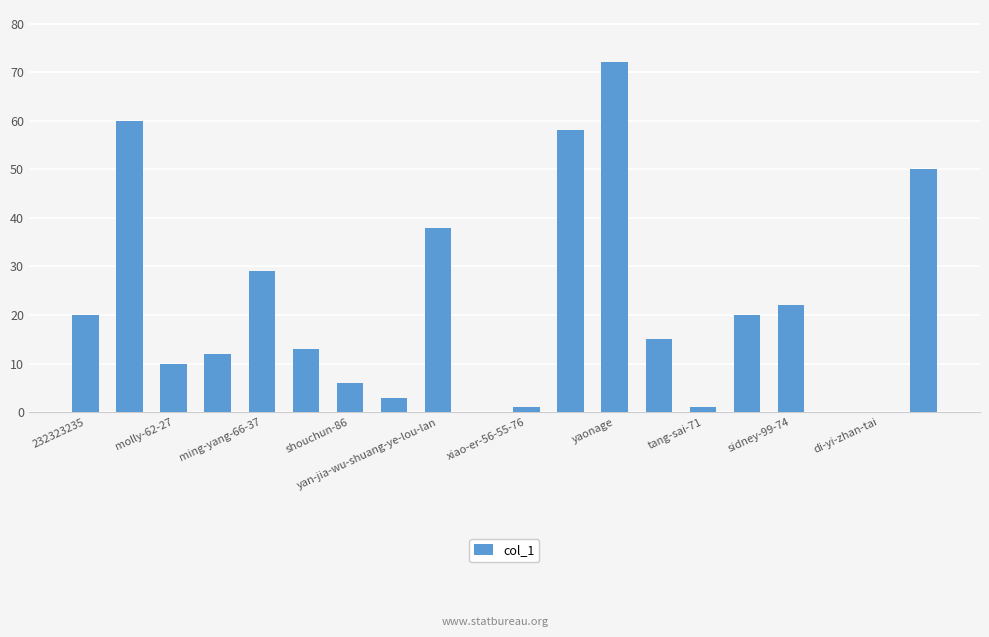

What is the sum of all values?

430